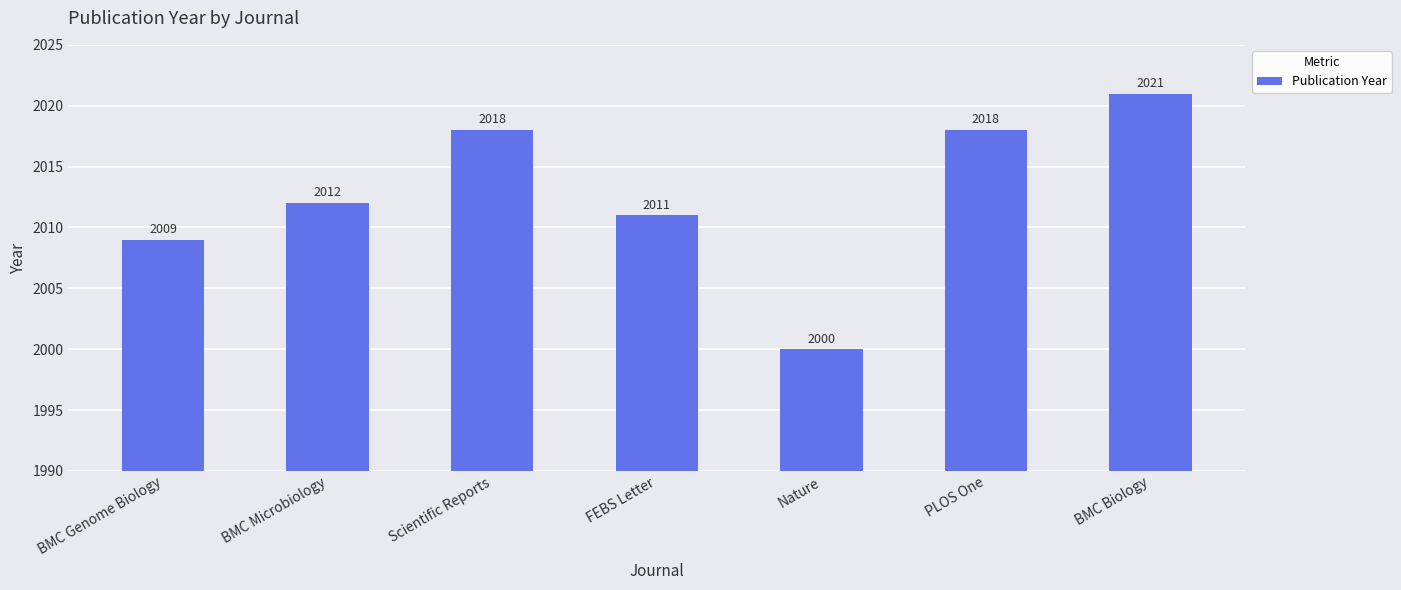

What is the label of the 7th bar from the left?

BMC Biology